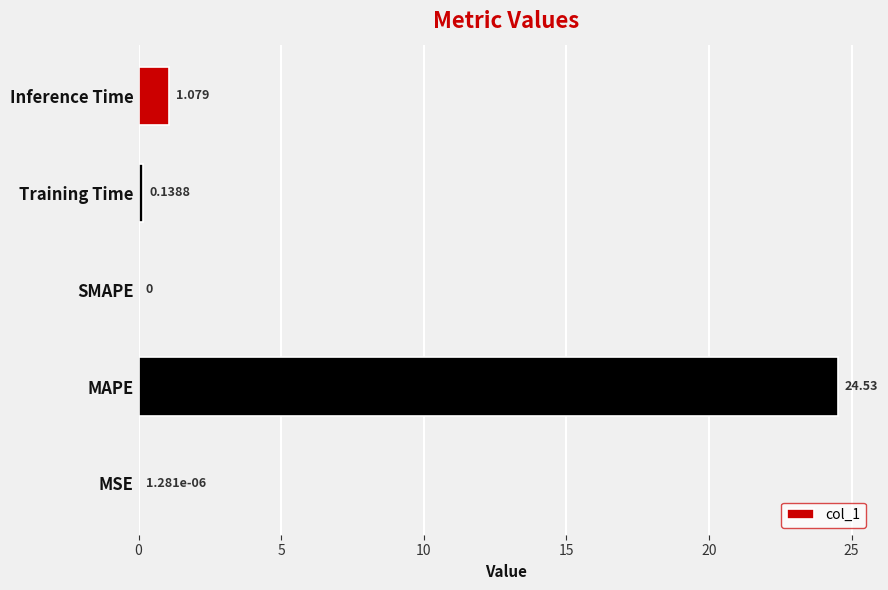

Which label corresponds to the largest value in the chart?

MAPE